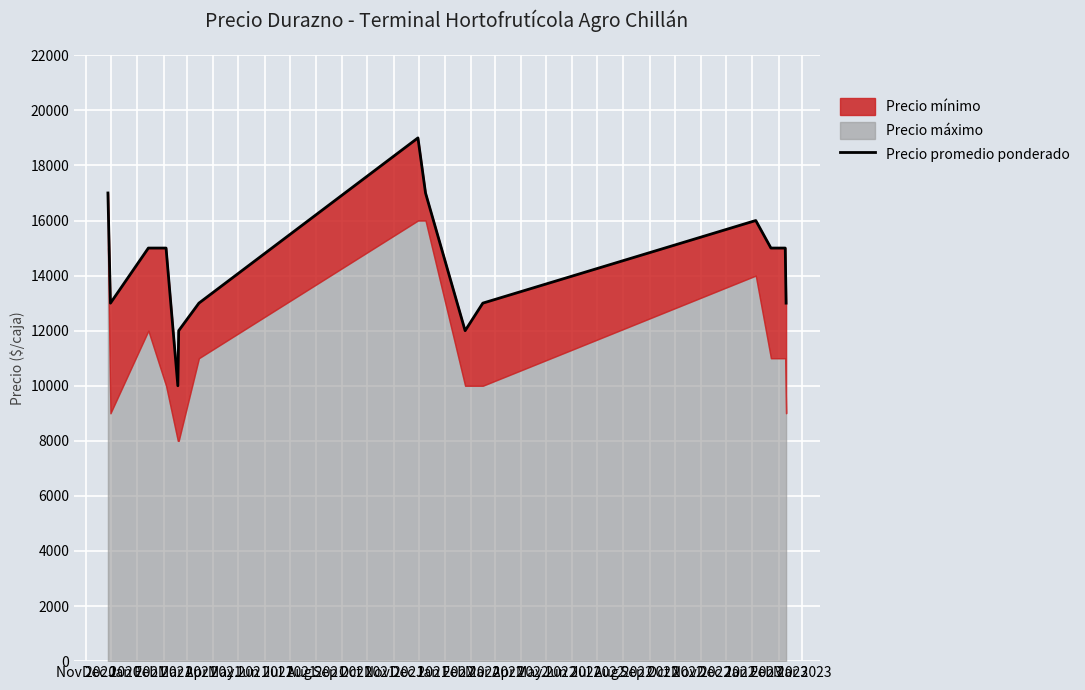

What position from the left is Jun 2021?

8